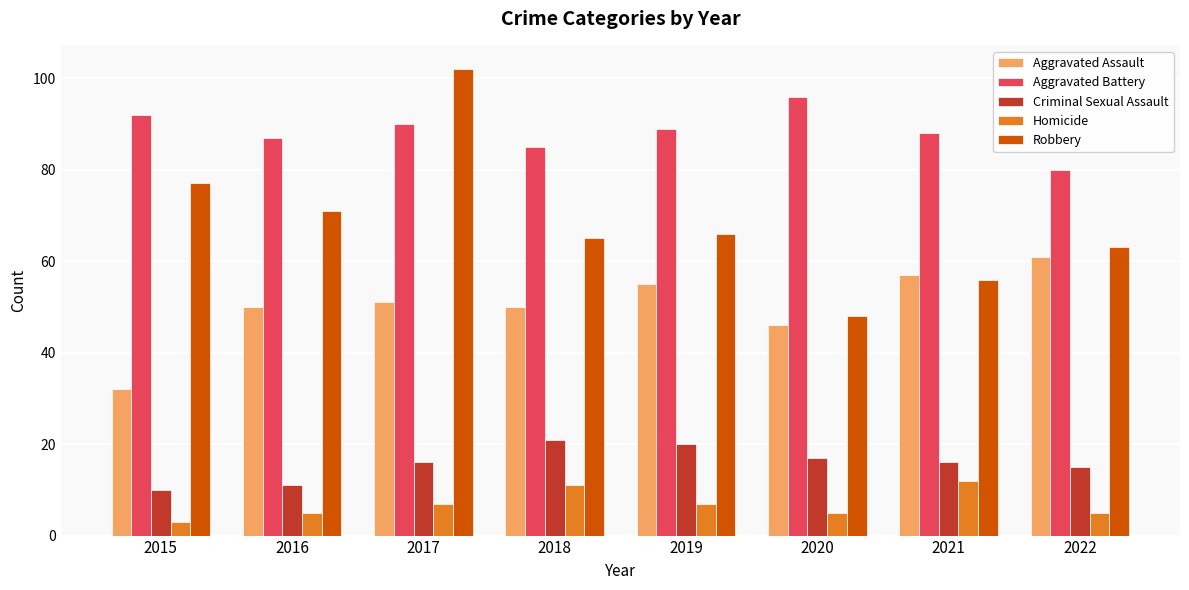

What are all the series names shown in the legend?

Aggravated Assault, Aggravated Battery, Criminal Sexual Assault, Homicide, Robbery